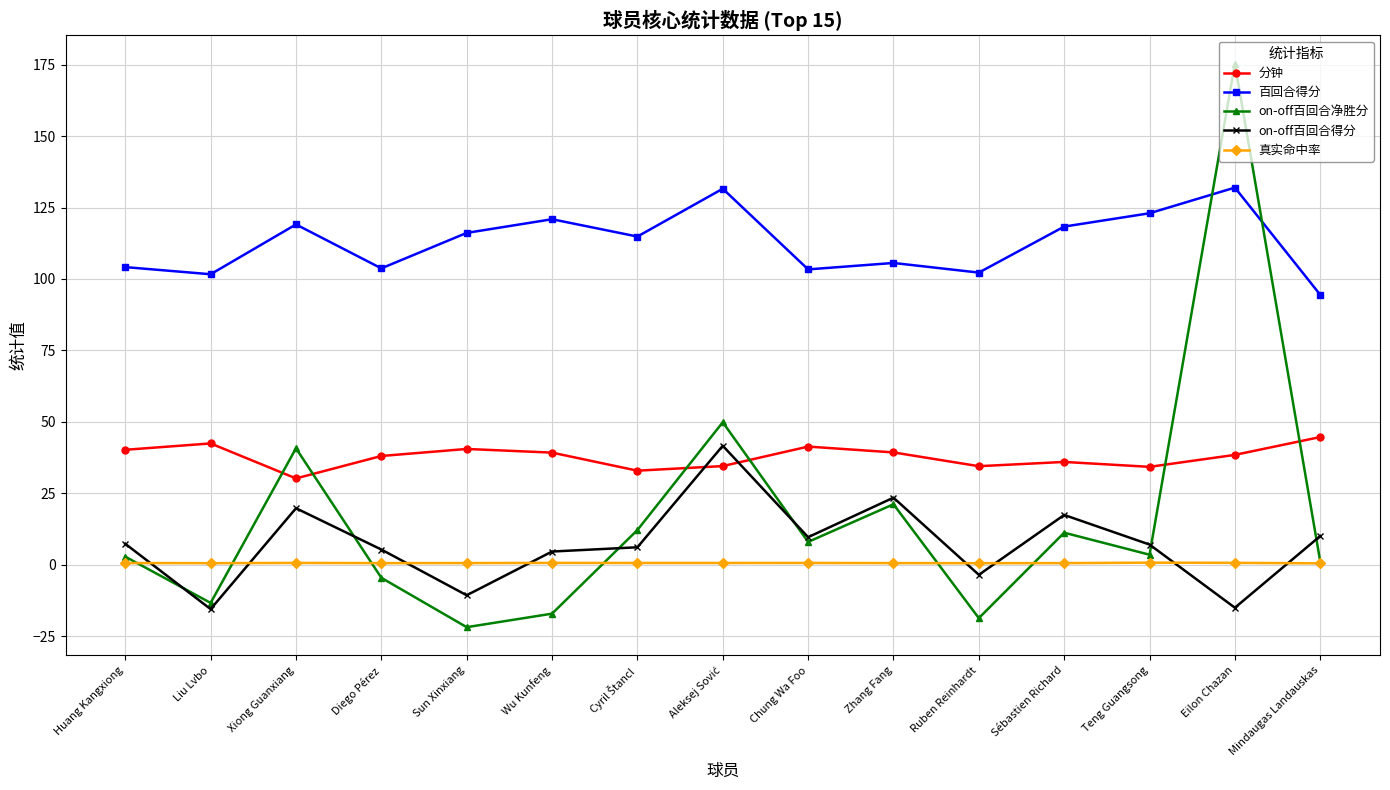

How many negative values does the on-off百回合得分 series have?

4